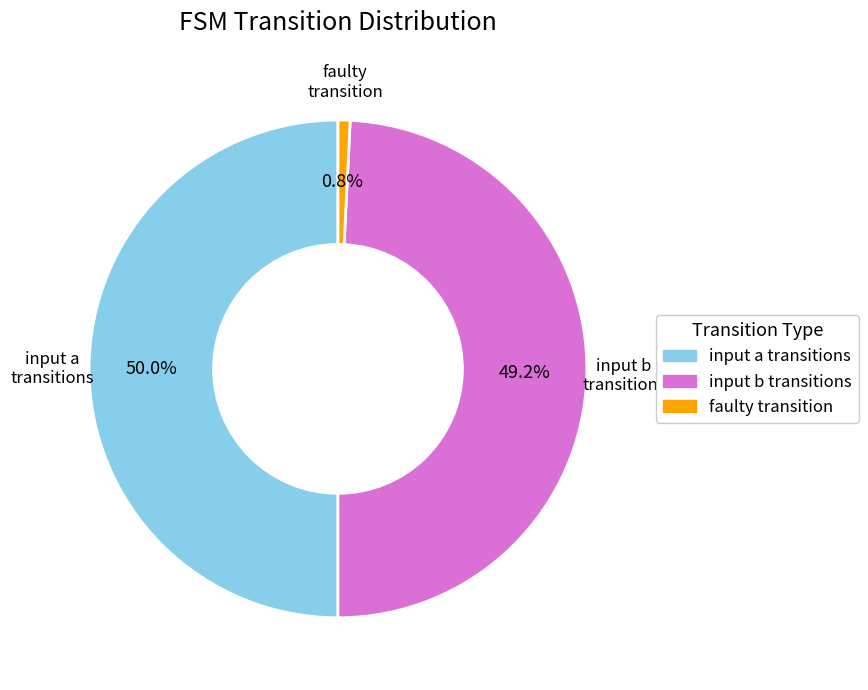

How many slices are in this pie chart?

3